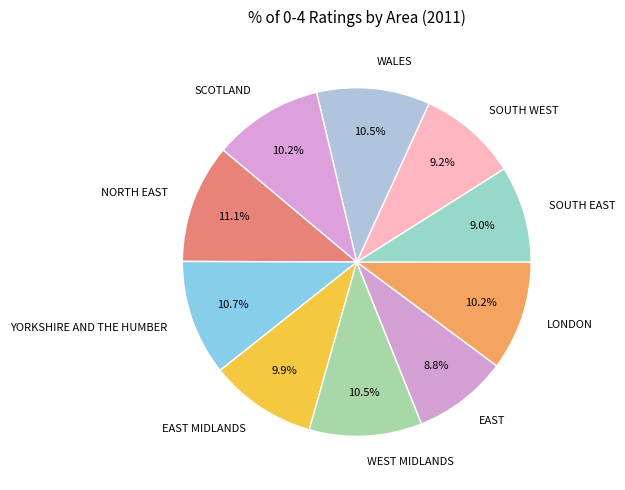

To the nearest percent, what is the difference between the NORTH EAST and SOUTH EAST slice percentages?

2%